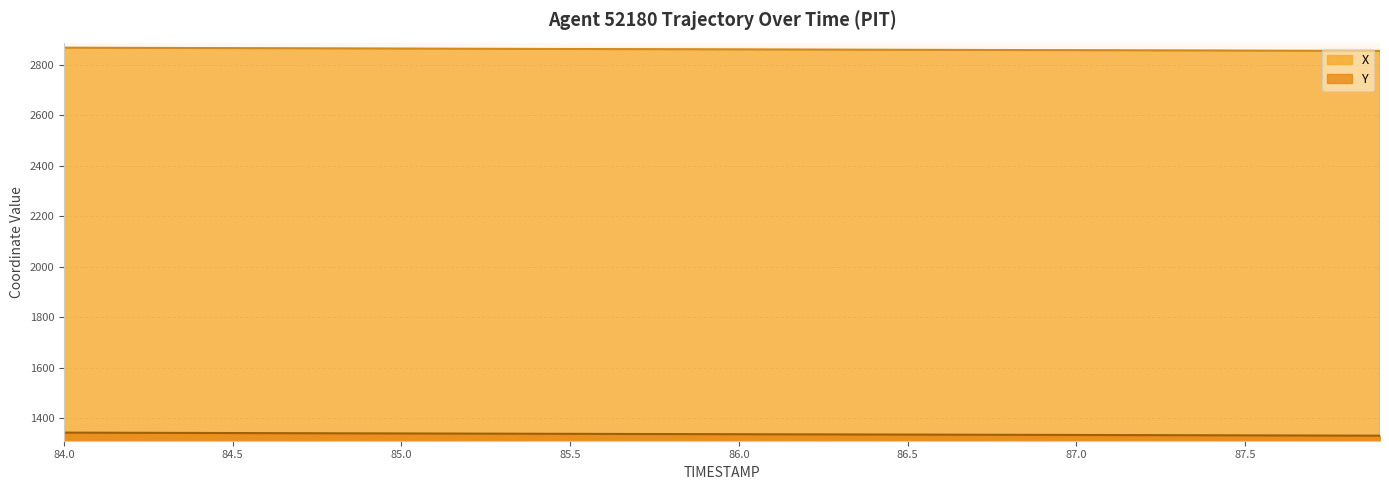

True or false: X and Y cross at least once.

False